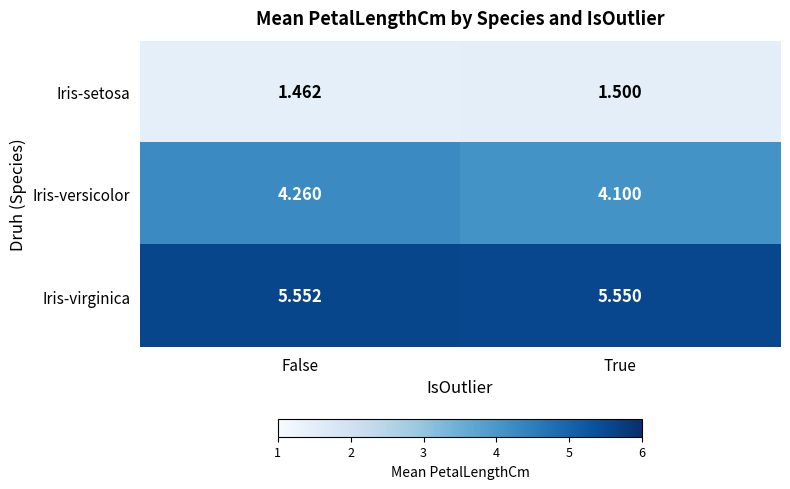

At False, list the series in order from smallest to largest.

Iris-setosa, Iris-versicolor, Iris-virginica